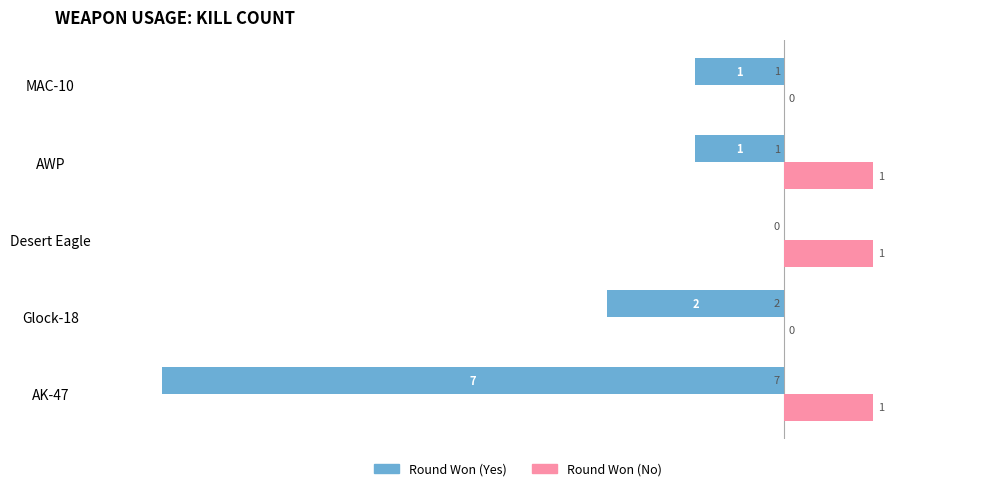

At which category is the sum across all series the highest?

Desert Eagle